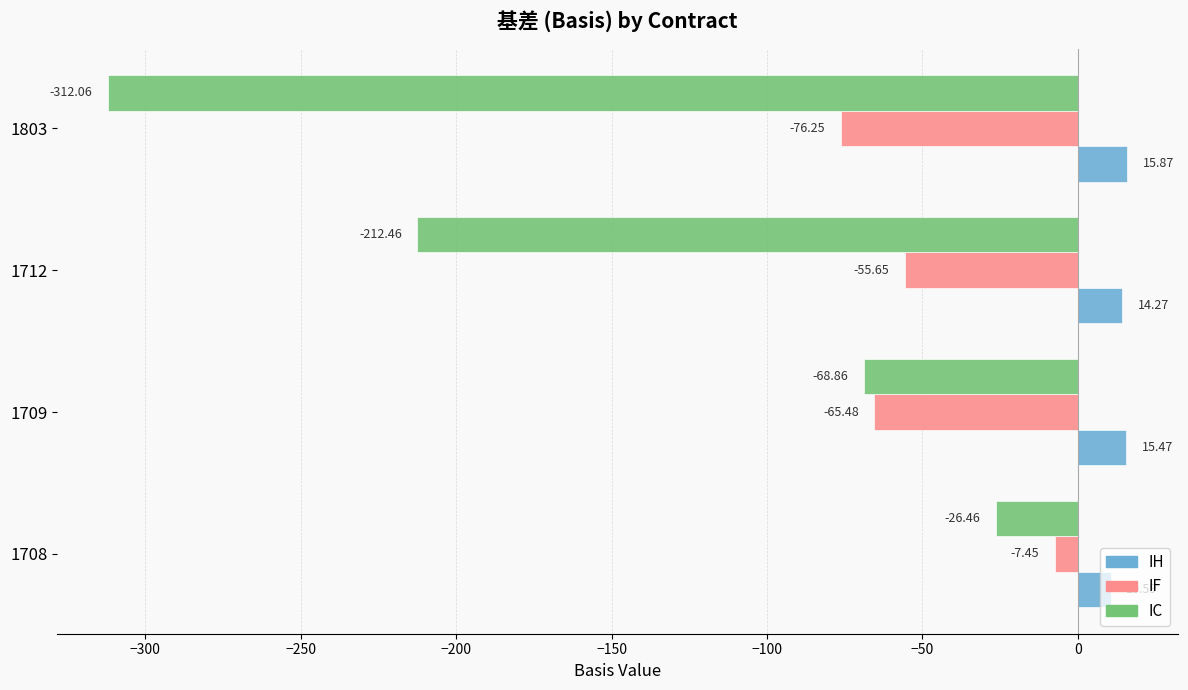

What are all the series names shown in the legend?

IH, IF, IC